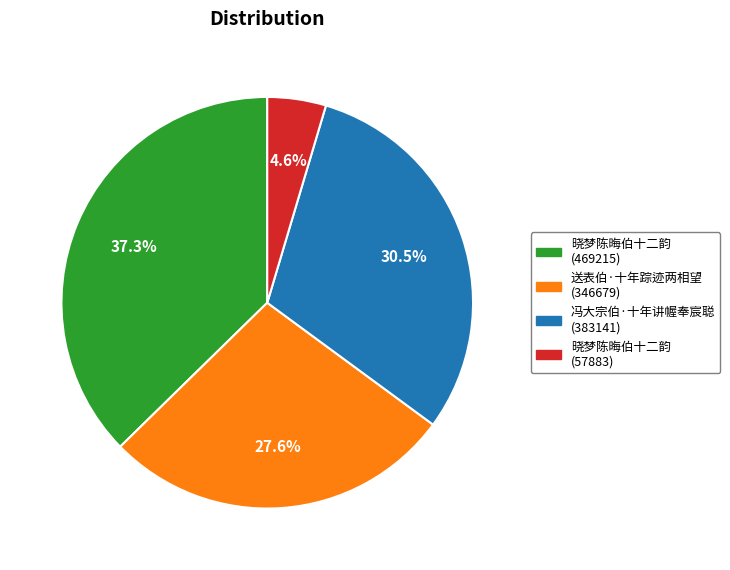

Does any single category account for the majority?

No